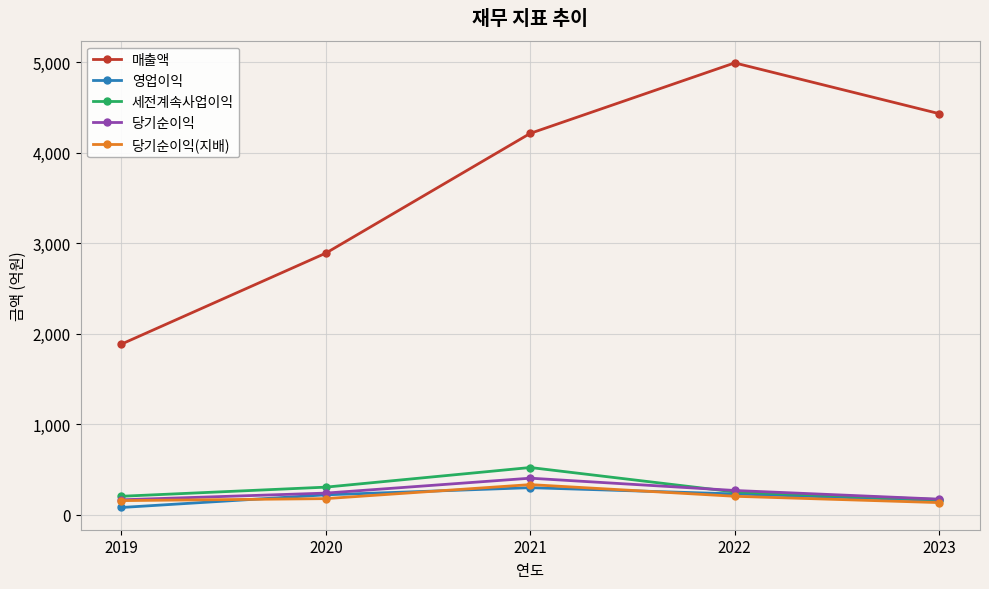

What is the sum of the 매출액 values at 2022 and 2021?

9207